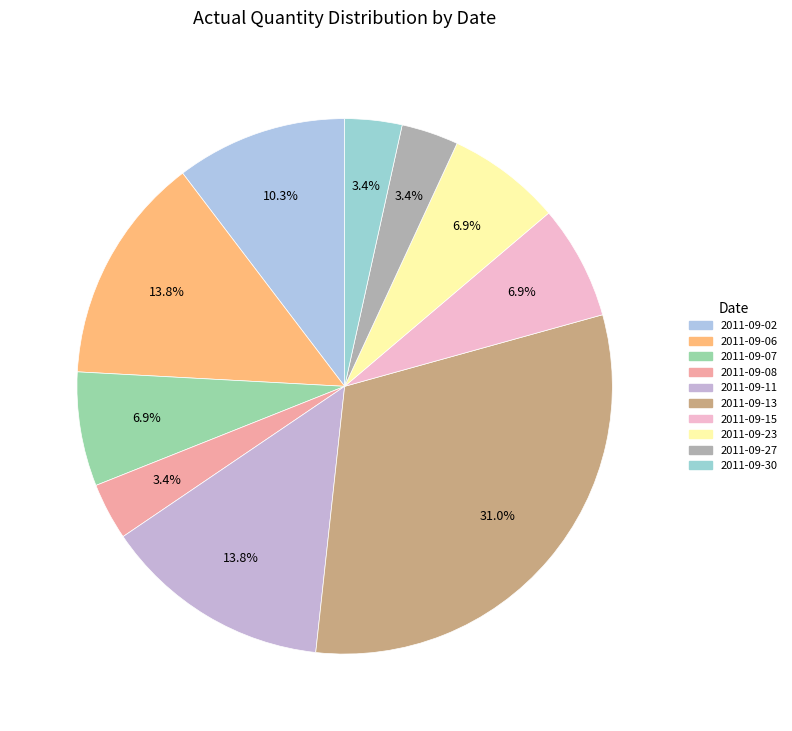

Which slice is the smallest?

2011-09-08